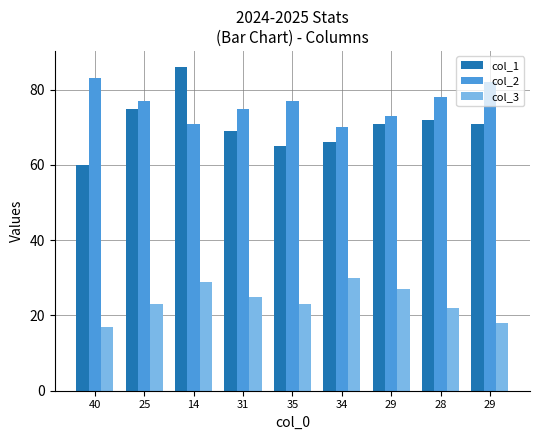

Reading left to right, what are all the values shown in this chart?

col_1: 60	75	86	69	65	66	71	72	71
col_2: 83	77	71	75	77	70	73	78	82
col_3: 17	23	29	25	23	30	27	22	18